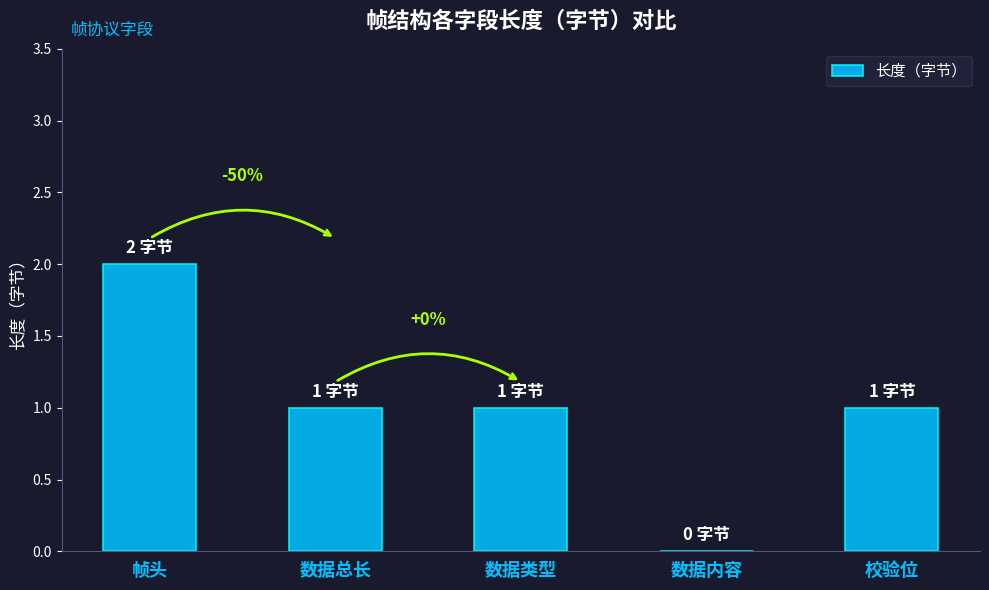

The chart shows a value of 2 at 帧头. True or false?

True